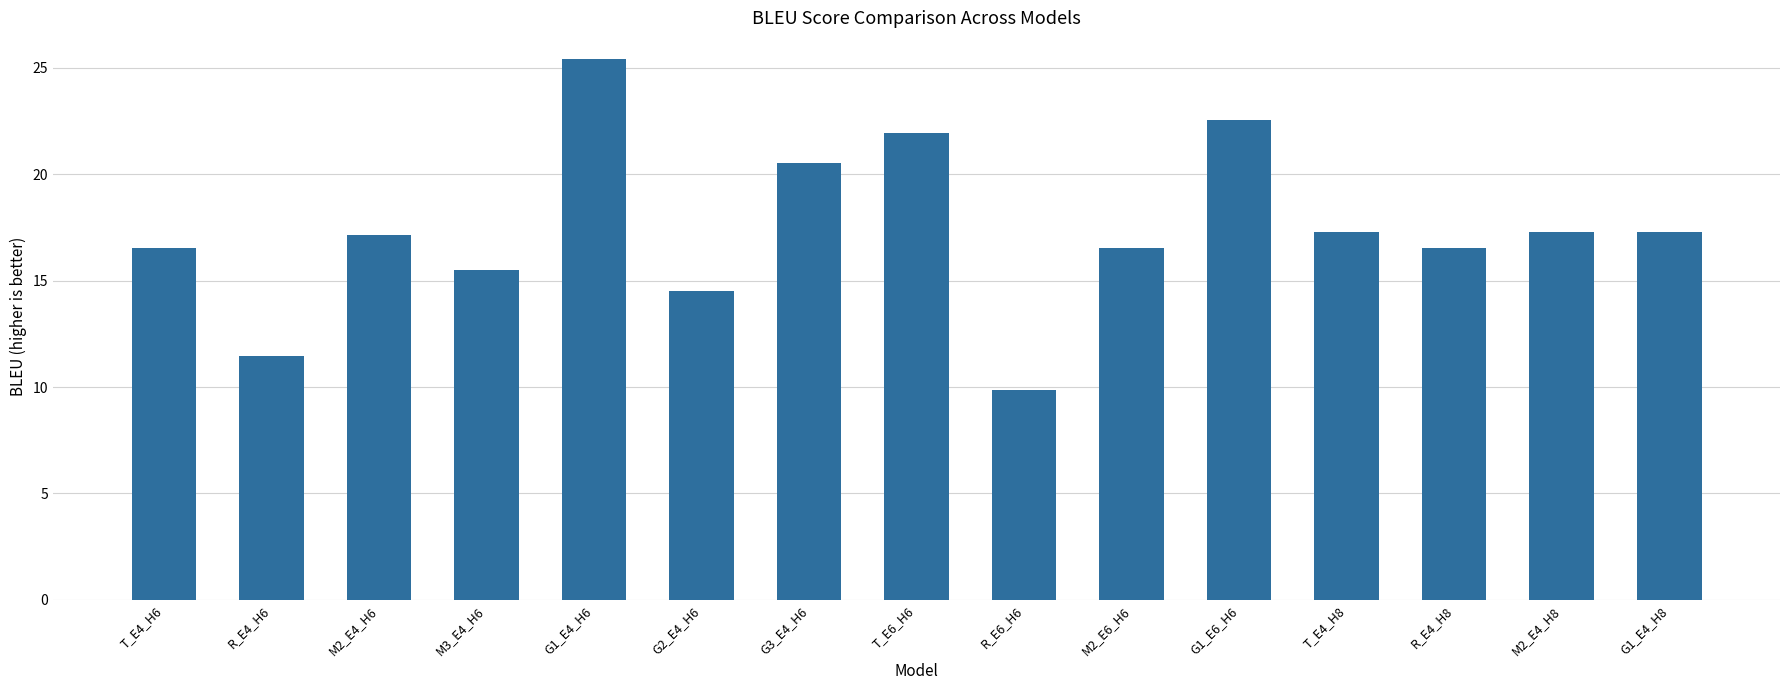

Reading left to right, transcribe all the data shown in this chart.

16.5	11.5	17.2	15.5	25.4	14.5	20.5	21.9	9.9	16.5	22.5	17.3	16.5	17.3	17.3